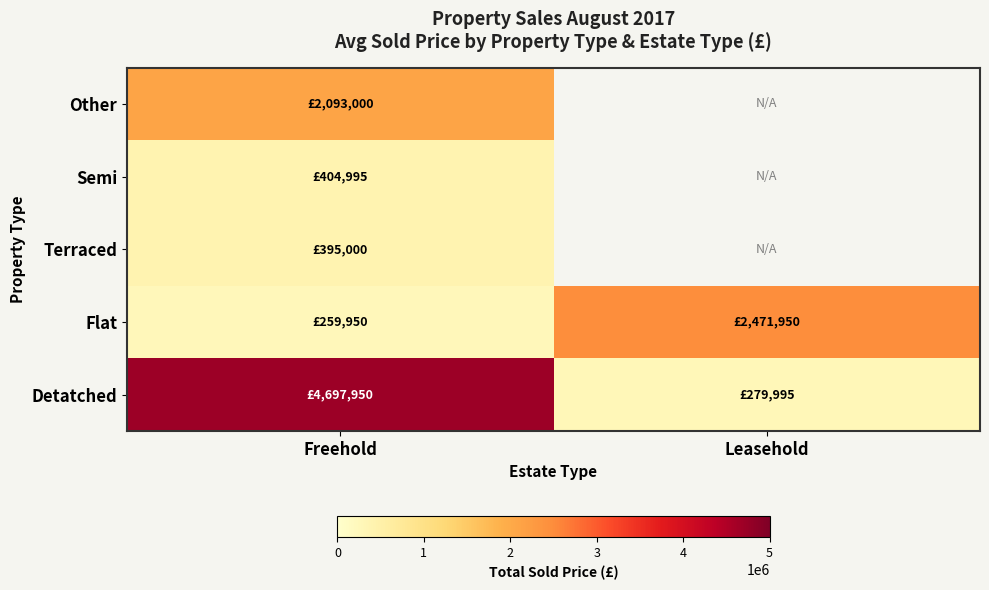

Is it true that Terraced equals 155699.5 at Freehold?

False